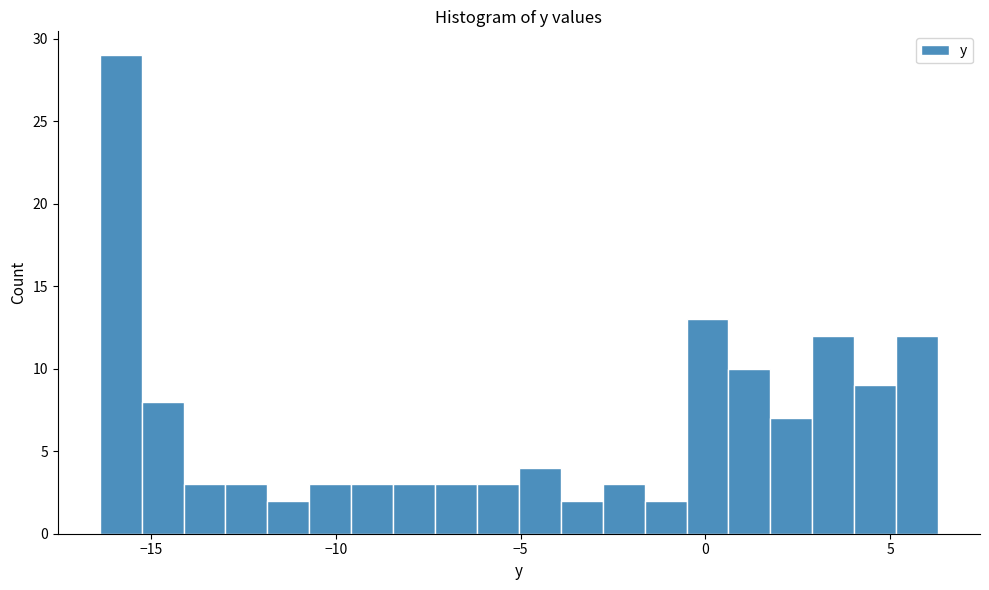

Read against the x-axis, roughly where is the centre of the tallest bar?

-16.0